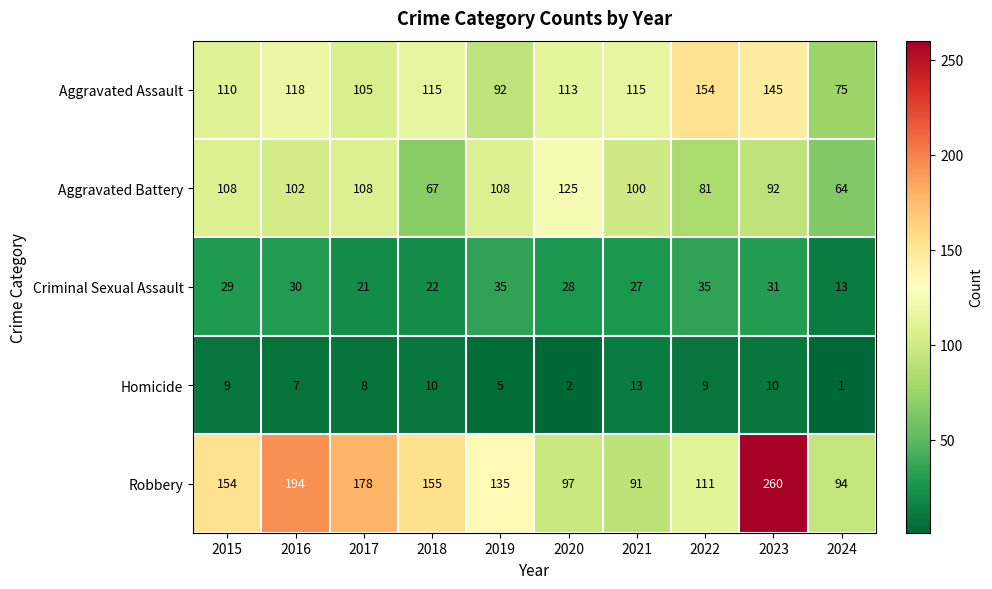

Where is Homicide nearest to the value 7?

2016